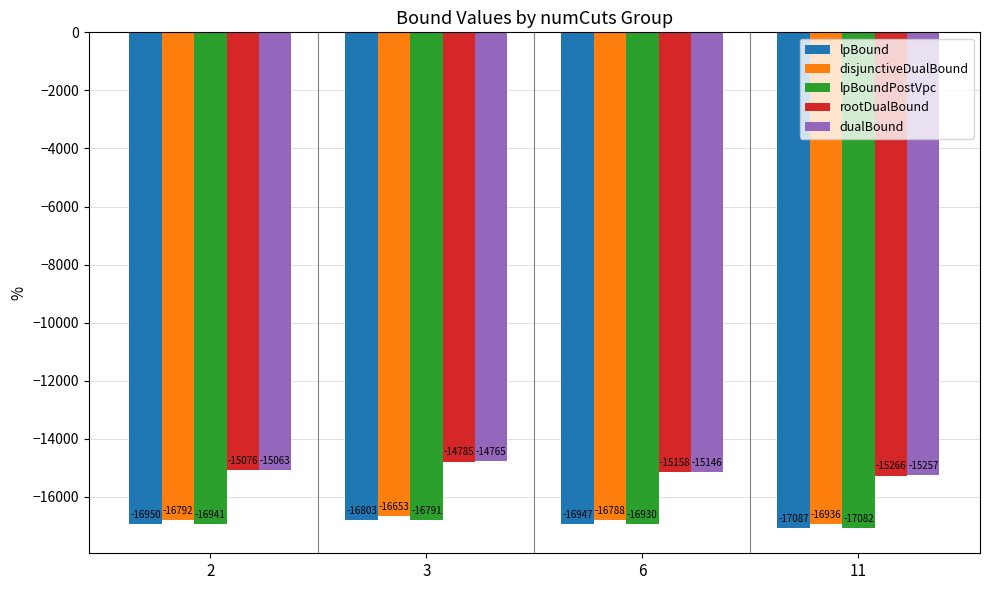

What is the sum of all rootDualBound values?

-60284.5